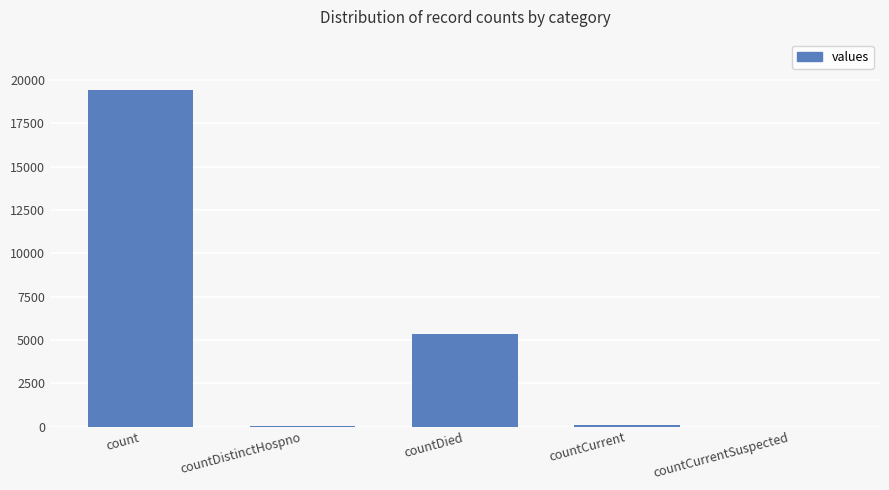

Which has a higher value, count or countCurrentSuspected?

count